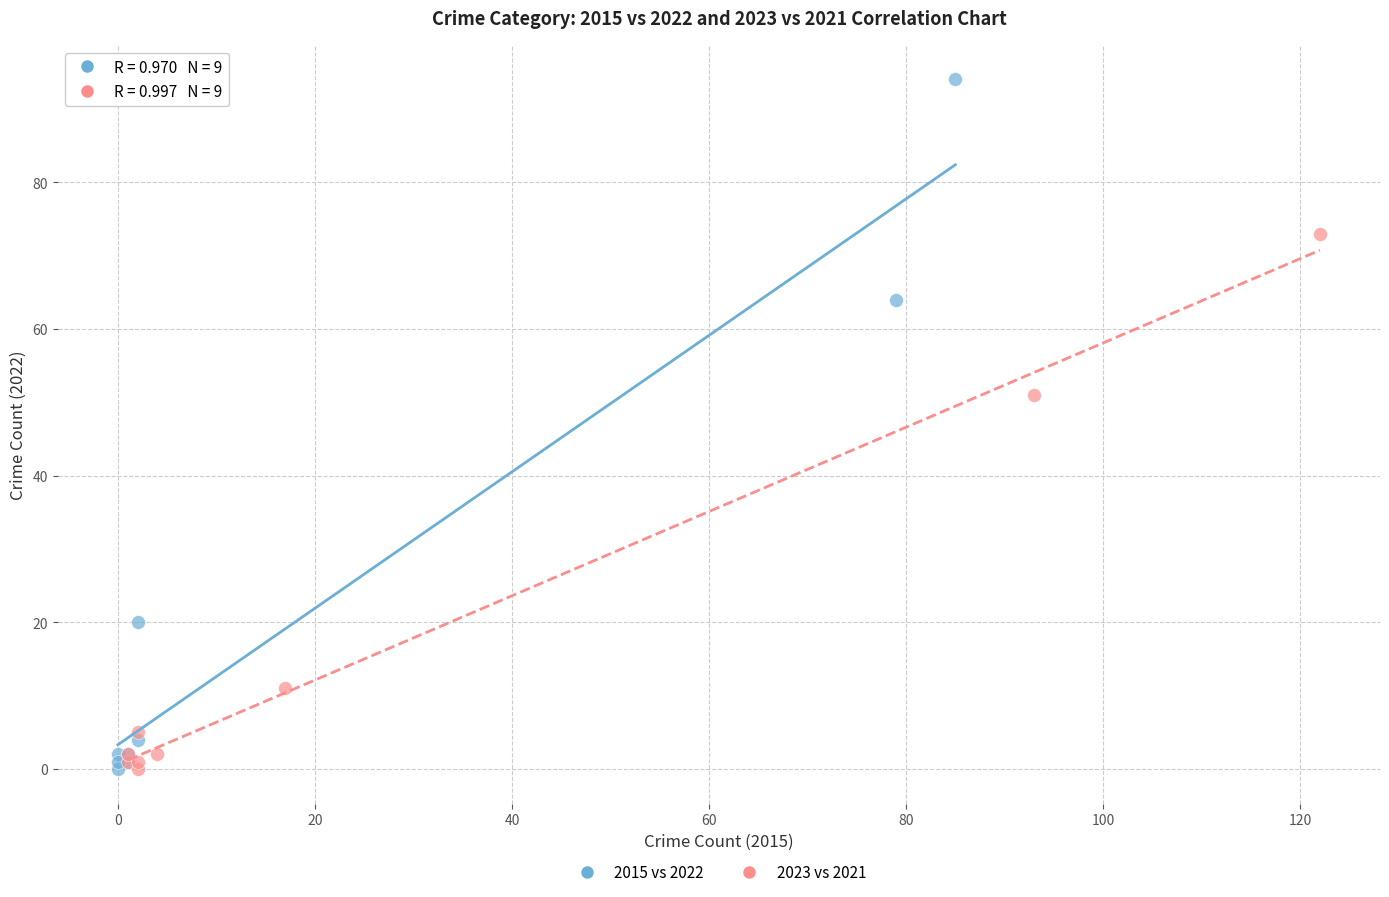

Which series reaches the maximum Y coordinate?

2015 vs 2022